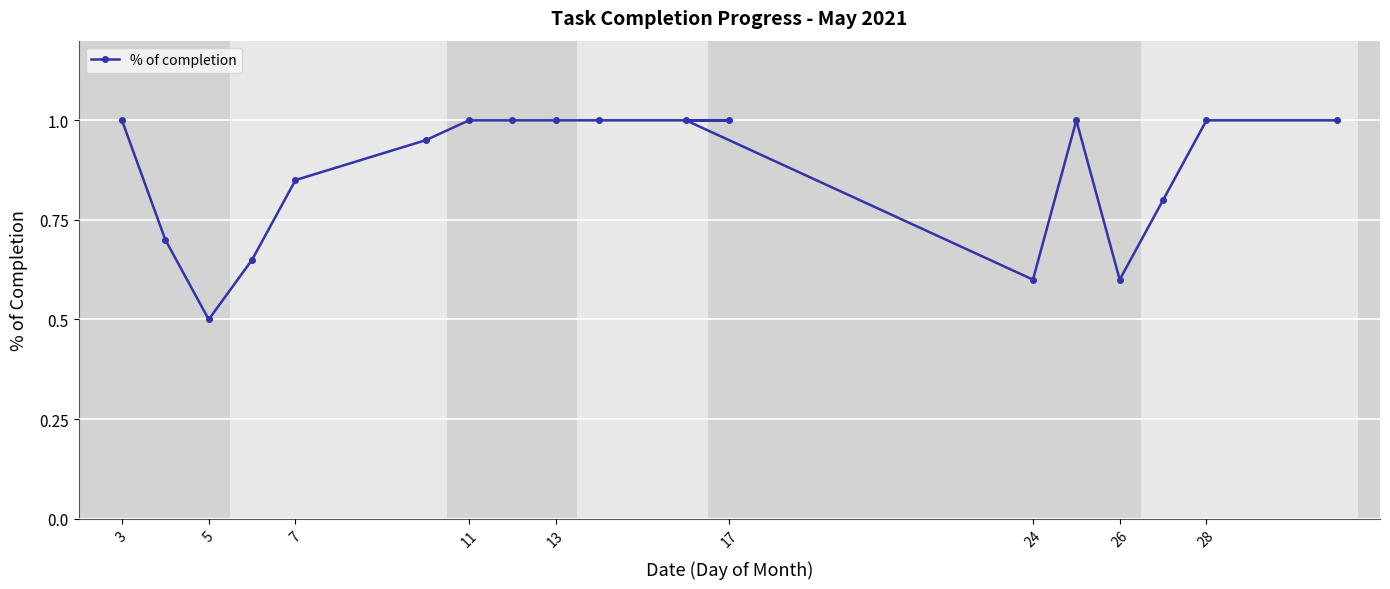

How many data points does each series have?

18